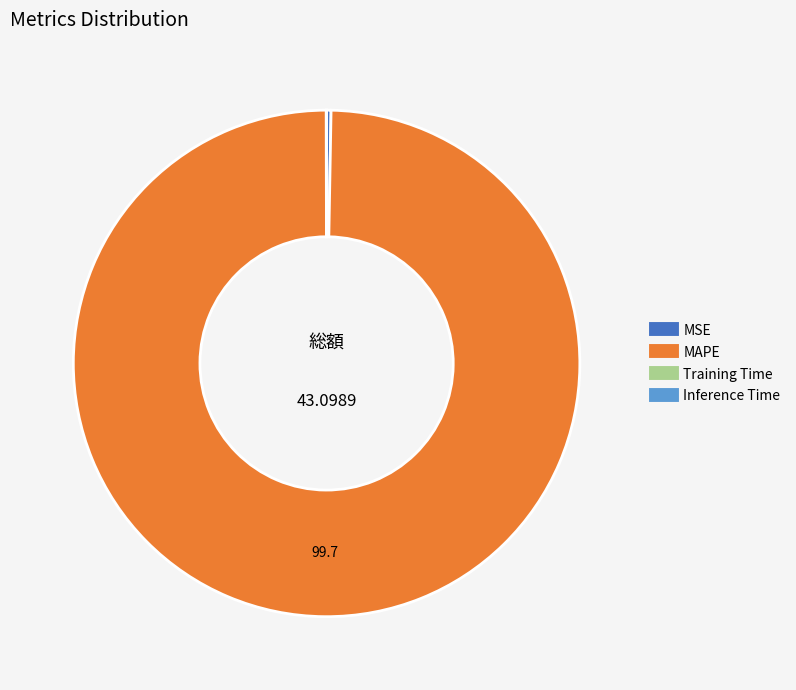

Combined, do MSE and MAPE account for over 50%?

Yes